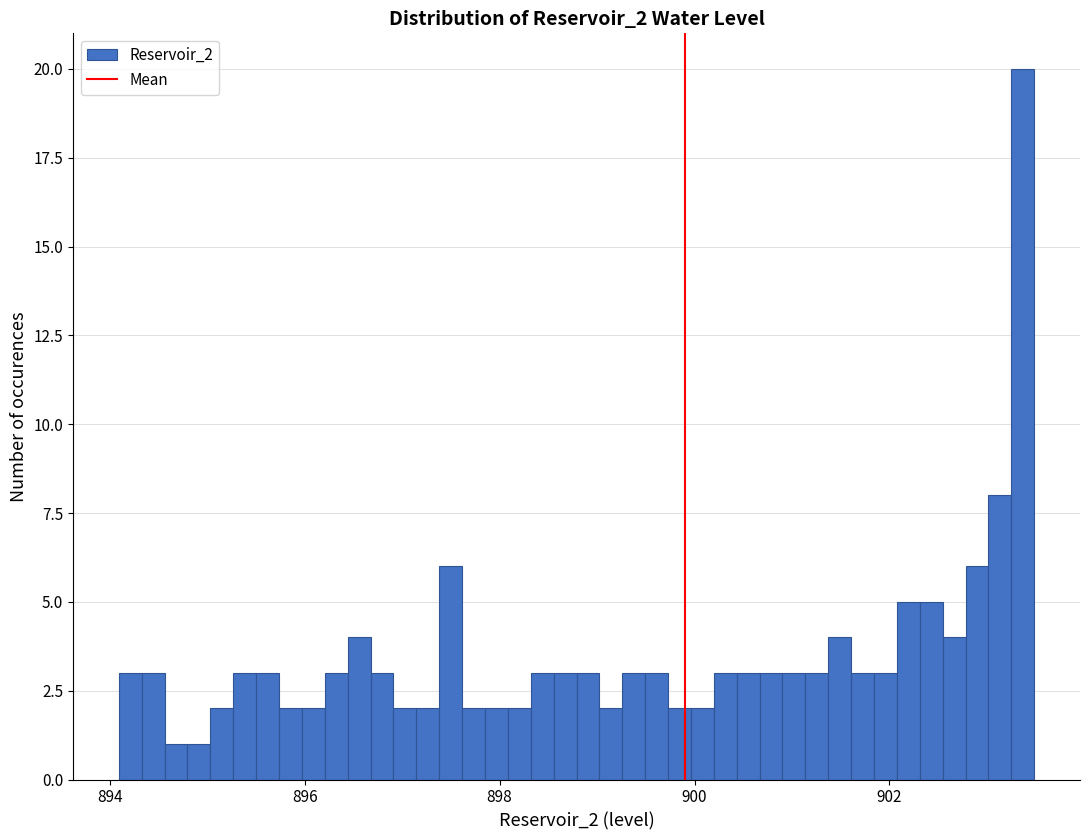

Read against the x-axis, roughly where is the centre of the tallest bar?

903.4